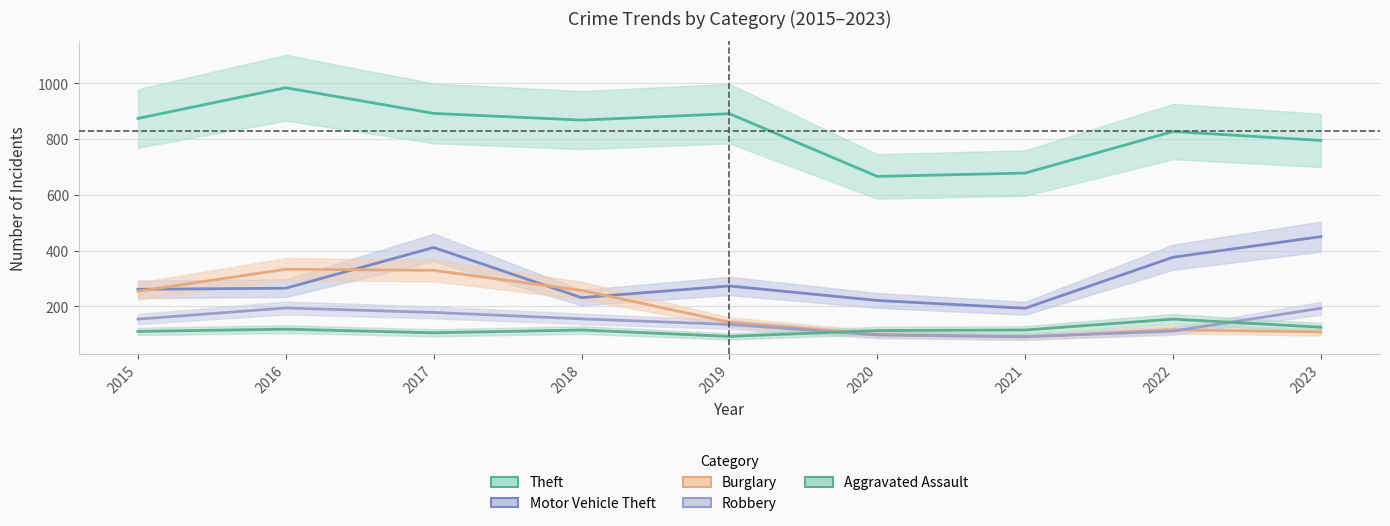

True or false: Theft has more than 1 interior local peaks.

True